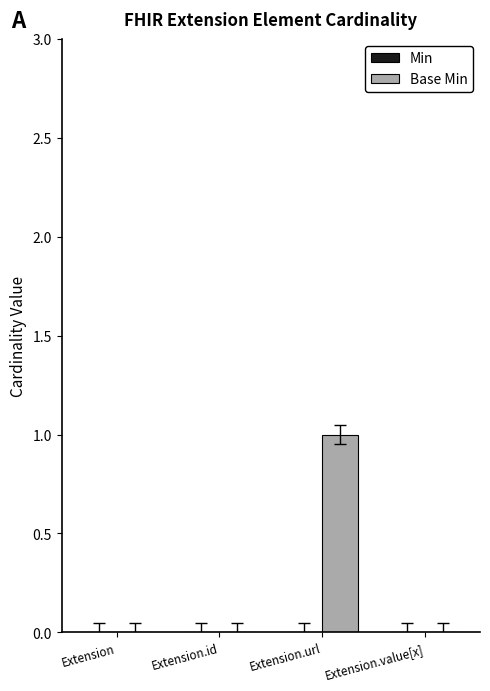

Reading left to right, extract all data points from this chart.

Extension=0	Extension.id=0	Extension.url=1	Extension.value[x]=0